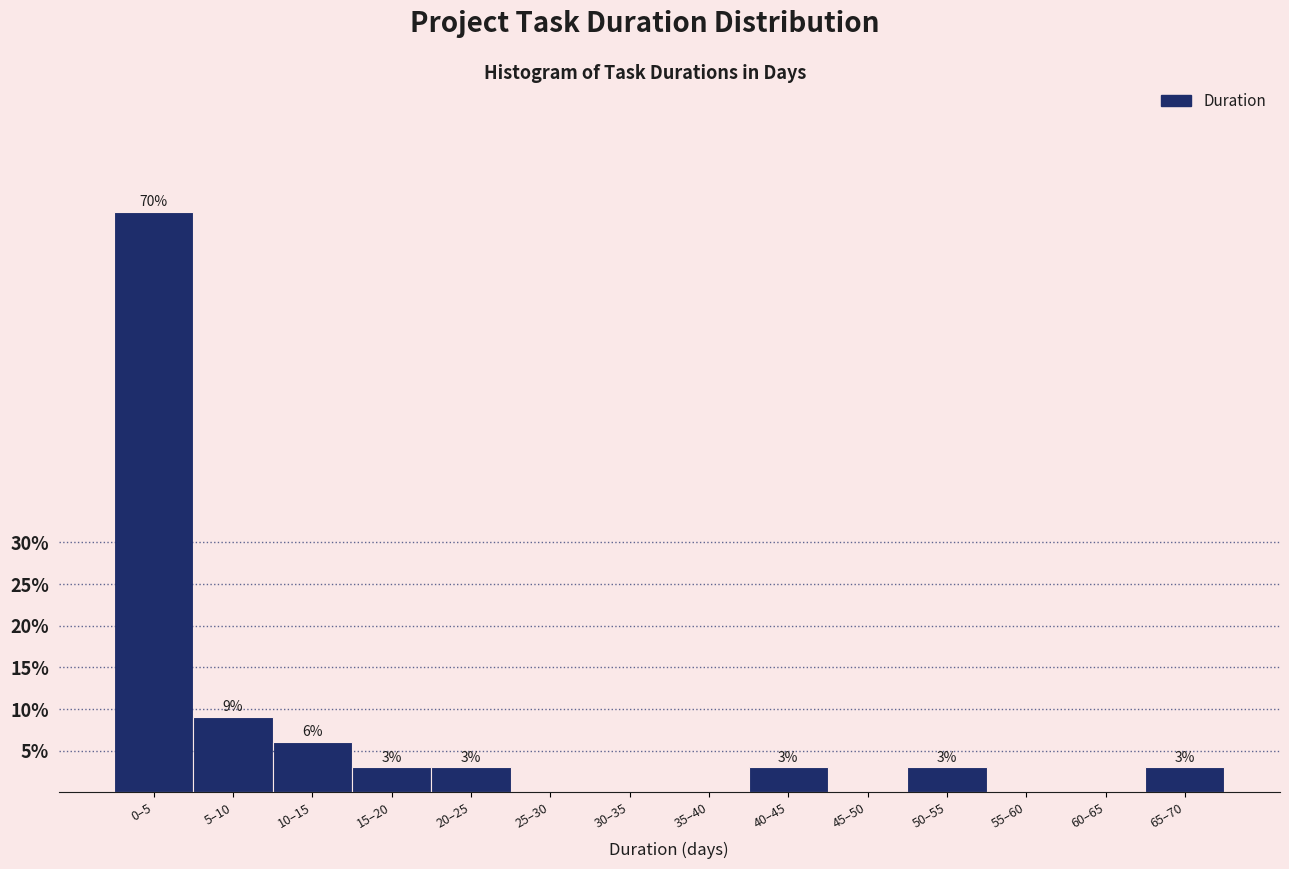

What value does the data have at 20–25?

3.0